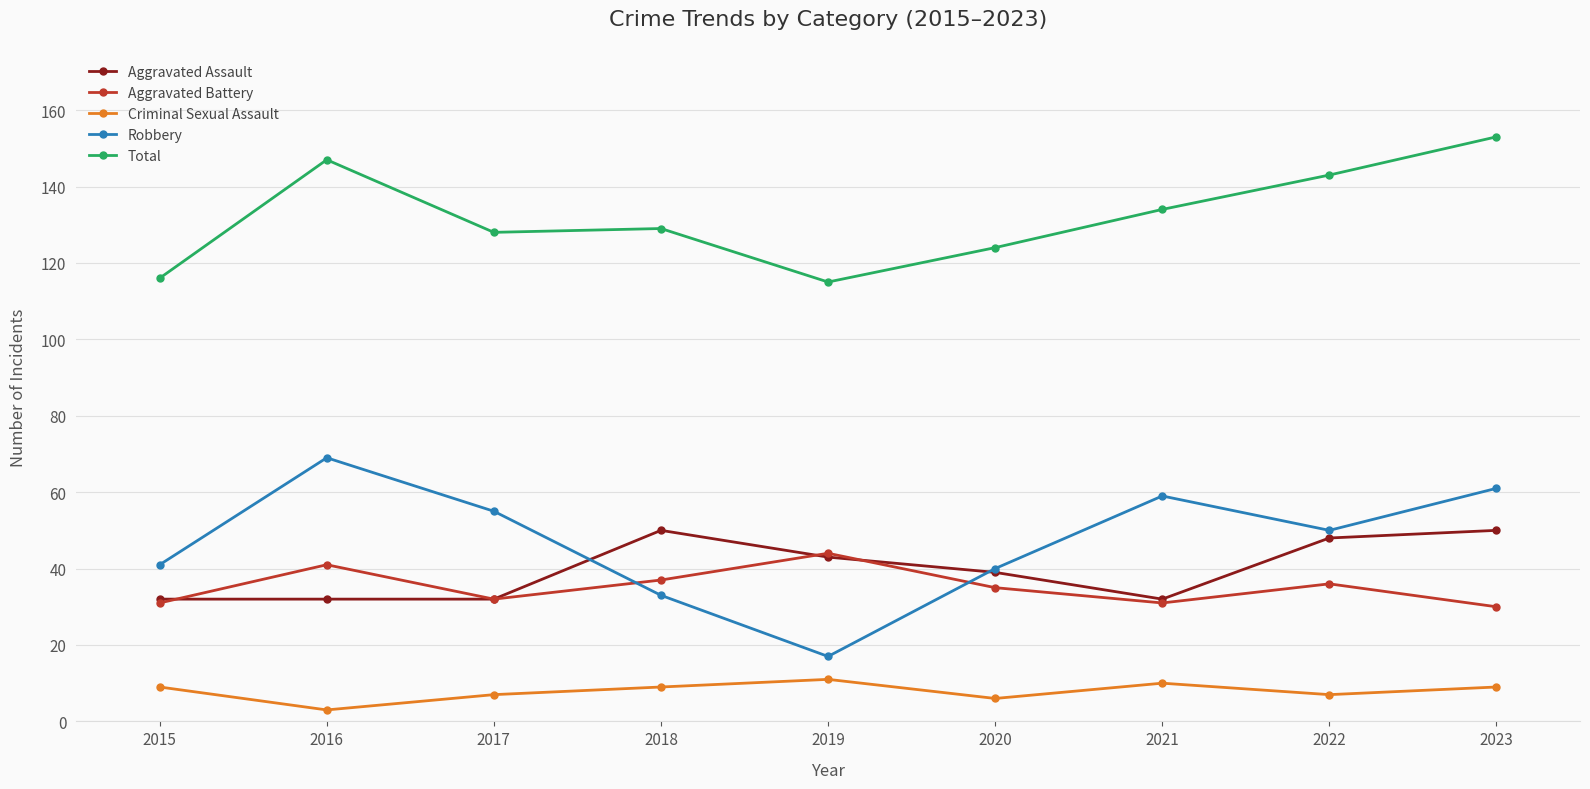

Is it true that Total equals 197 at 2017?

False